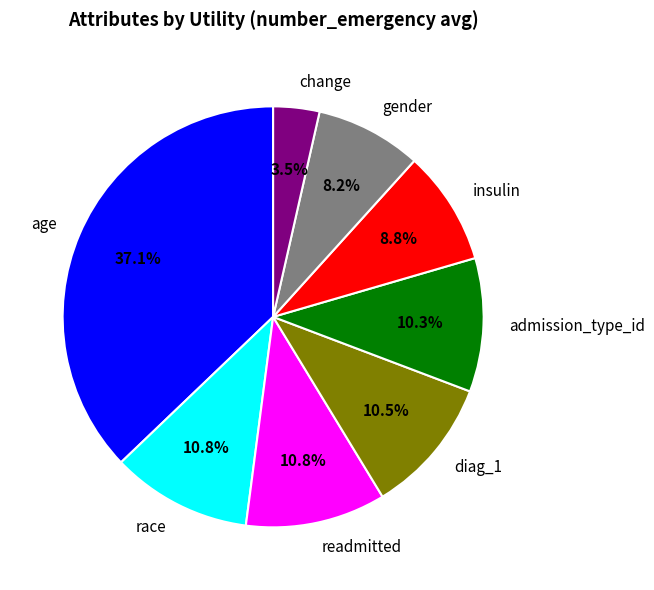

What percentage do race and diag_1 together represent?

21.3%